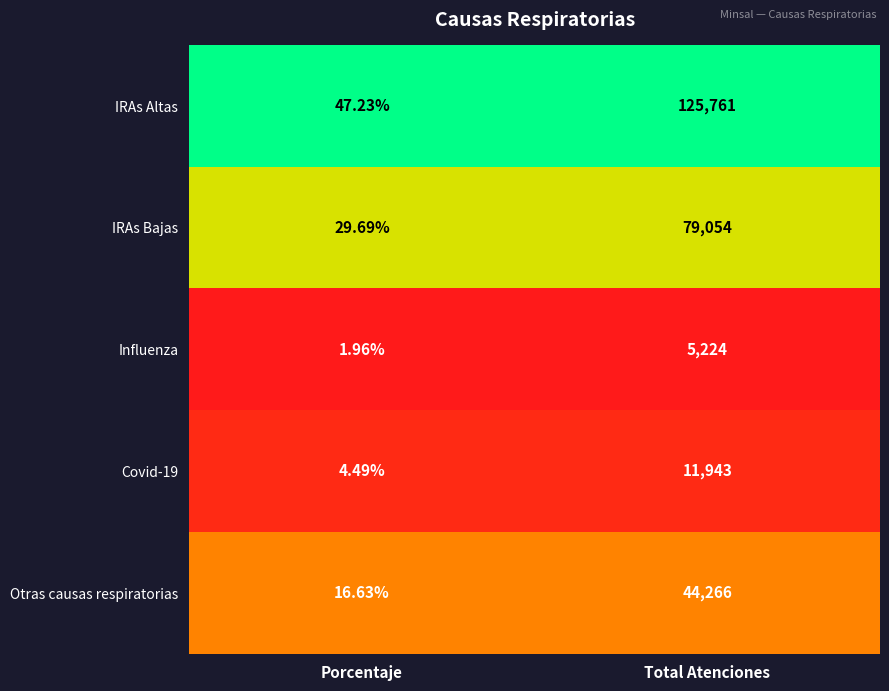

Which series changed the most between Porcentaje and Total Atenciones?

IRAs Altas